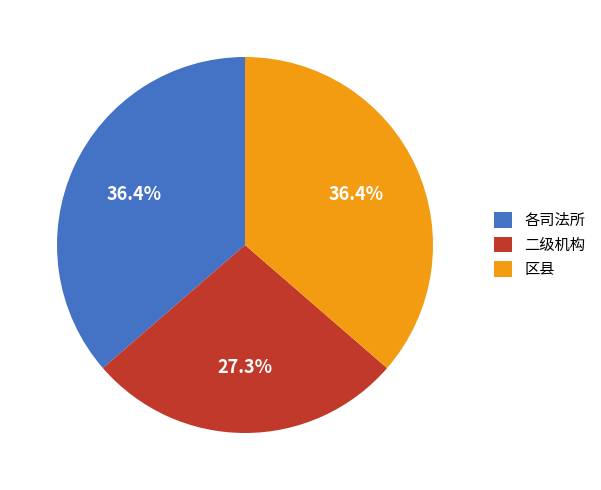

To the nearest percent, what portion does 二级机构 represent?

27%